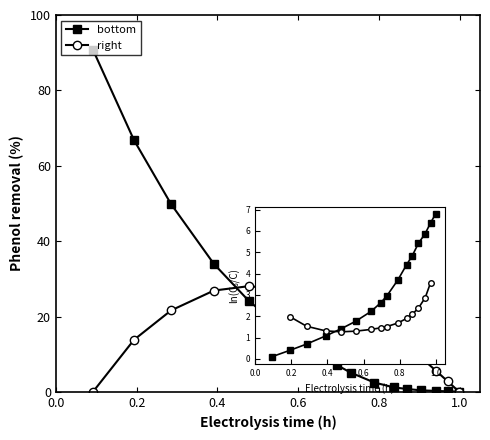

What are all the series names shown in the legend?

bottom, right